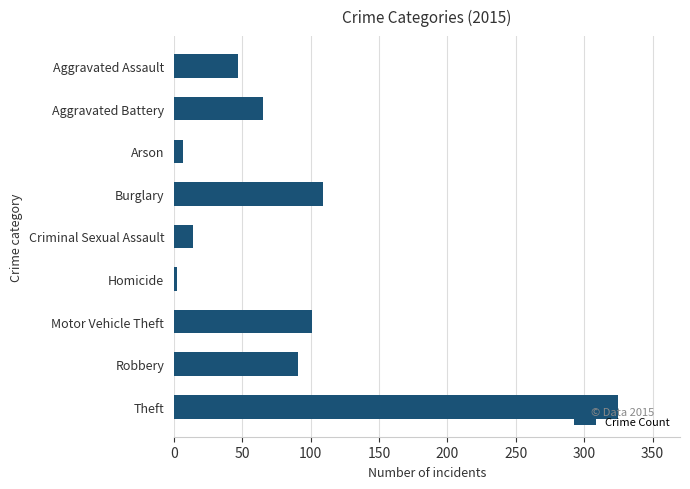

Which has a higher value, Aggravated Assault or Aggravated Battery?

Aggravated Battery